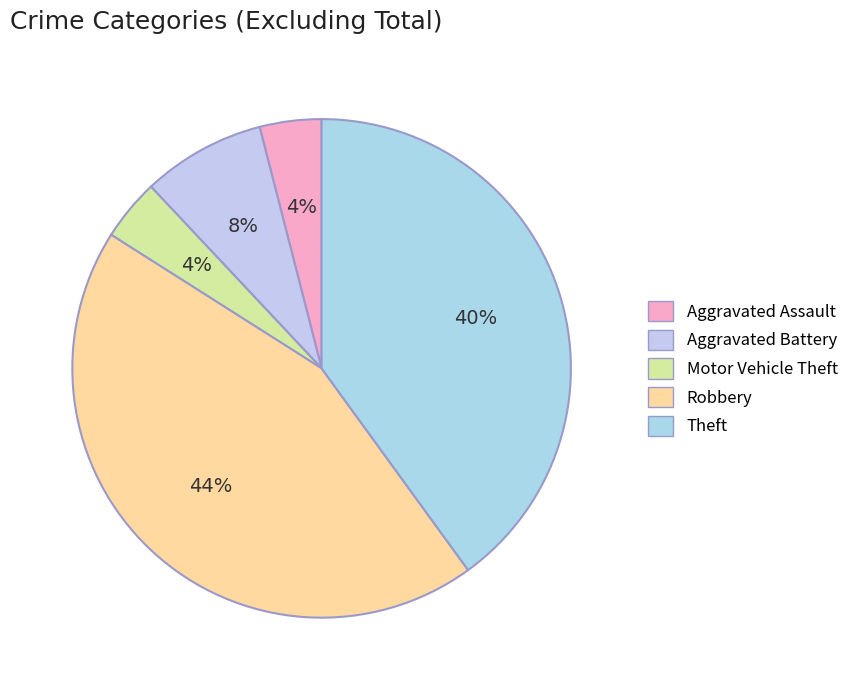

What is the smallest slice in the pie chart?

Aggravated Assault